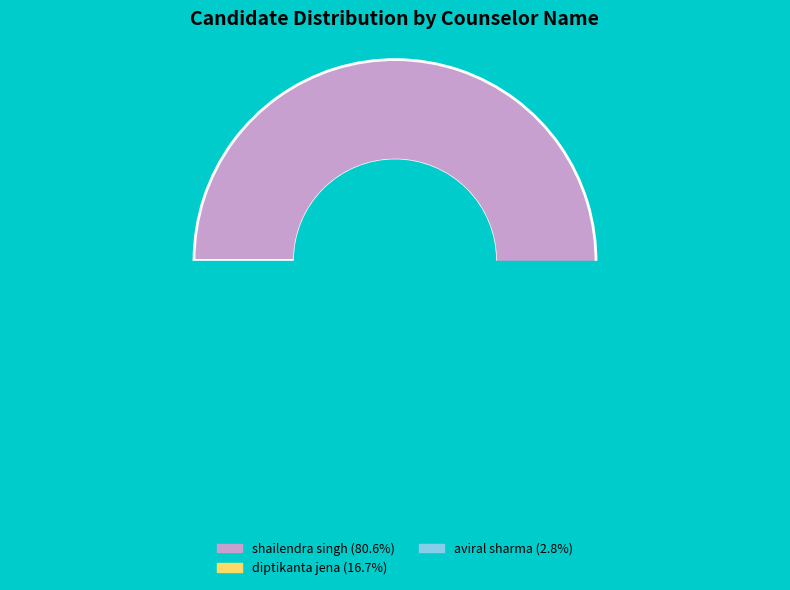

Does shailendra singh represent more than half of the total?

Yes